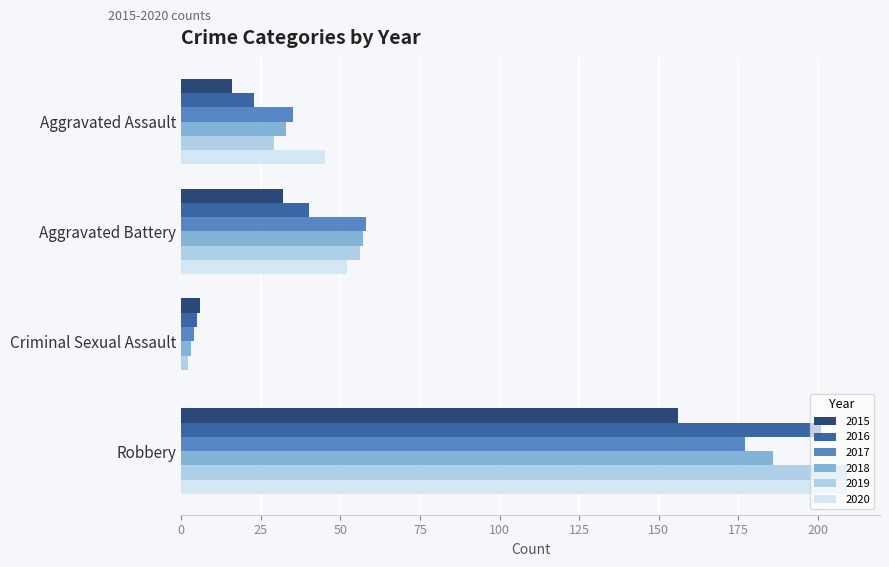

What is the sum of all 2018 values?

279